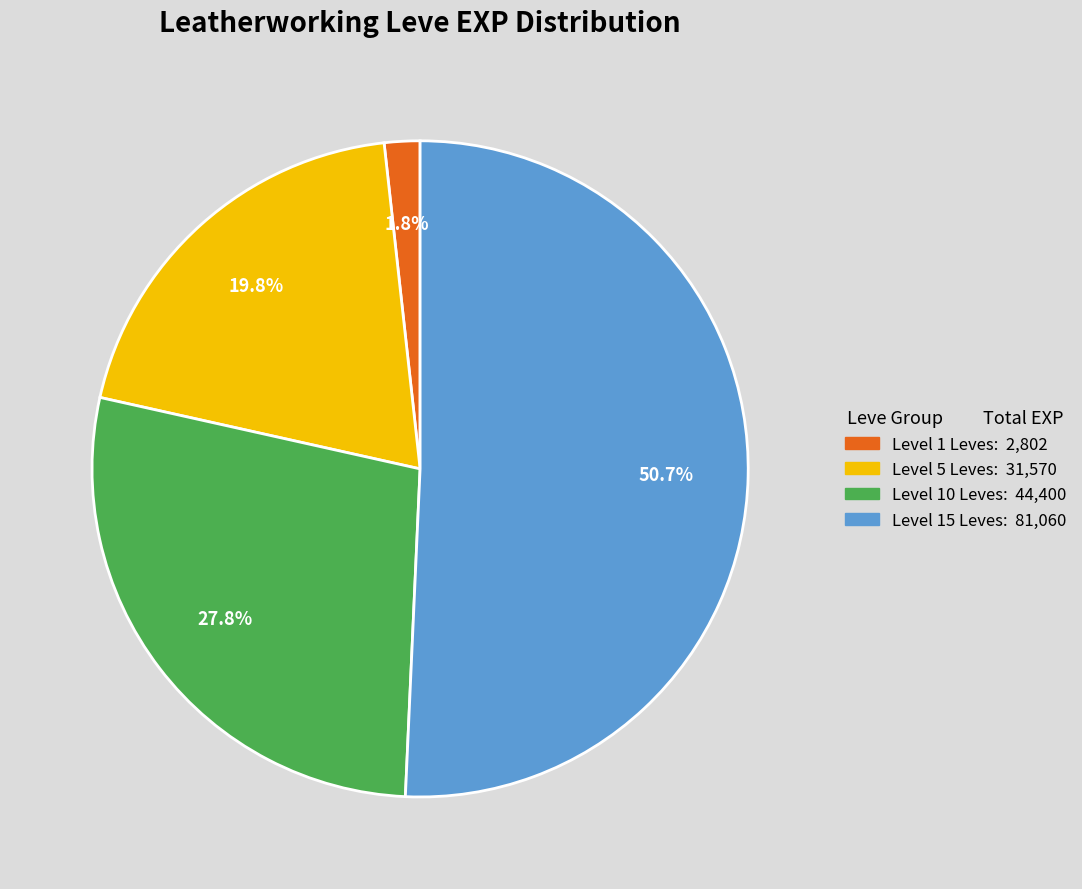

Is there a majority slice in this chart?

Yes